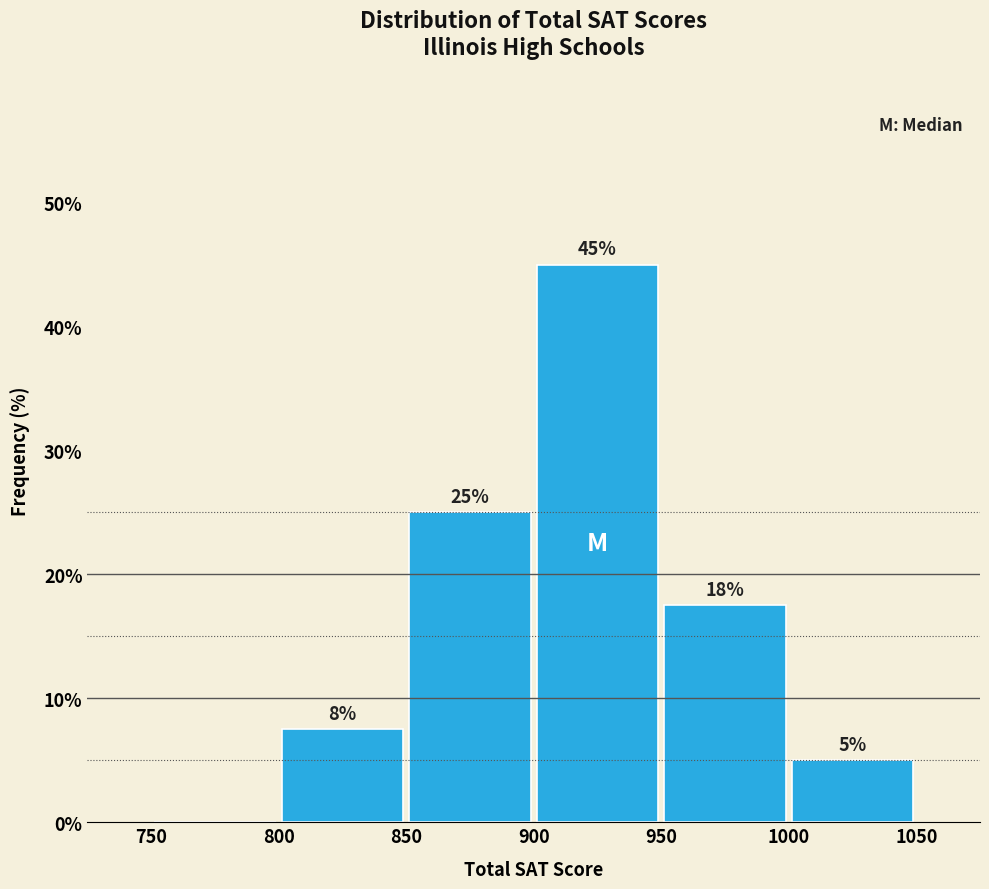

Over which range of the x-axis is the bar tallest?

900 to 950